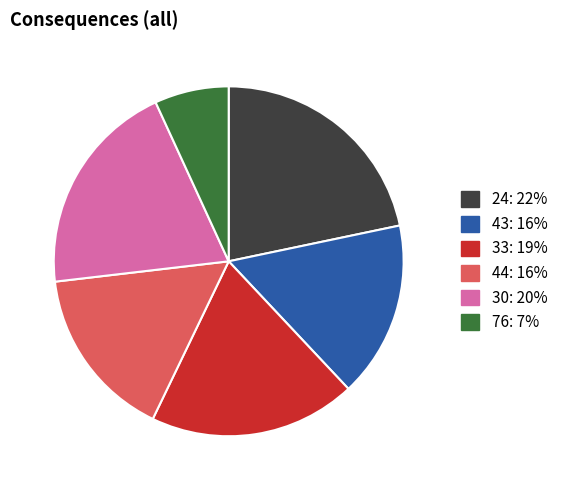

Approximately how many times larger is the value at 43 compared to 76?

2.4